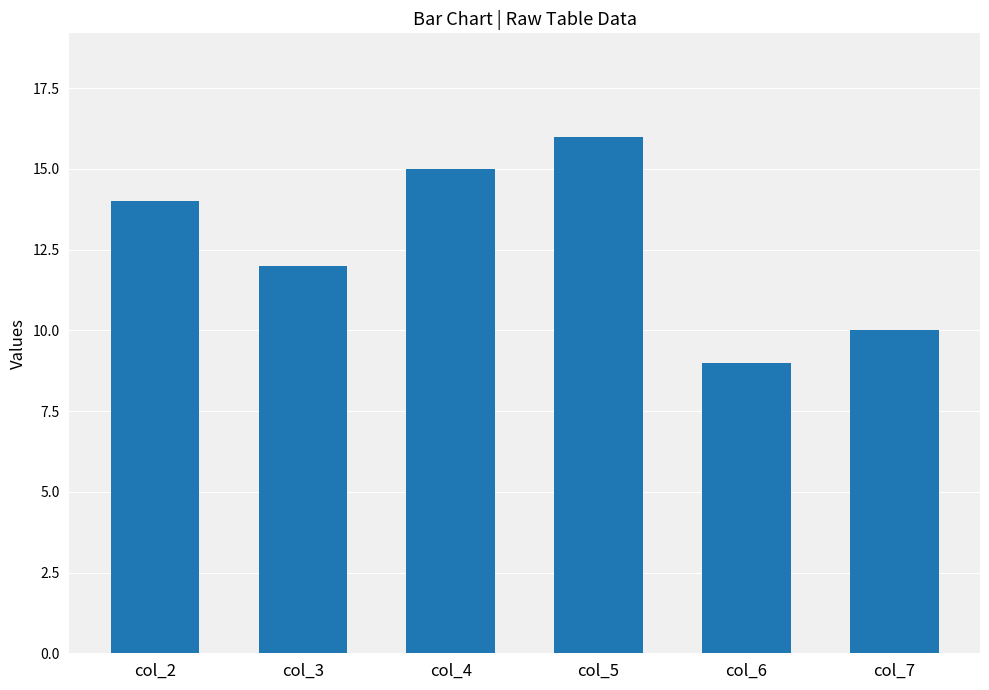

What value does the data have at col_6?

9